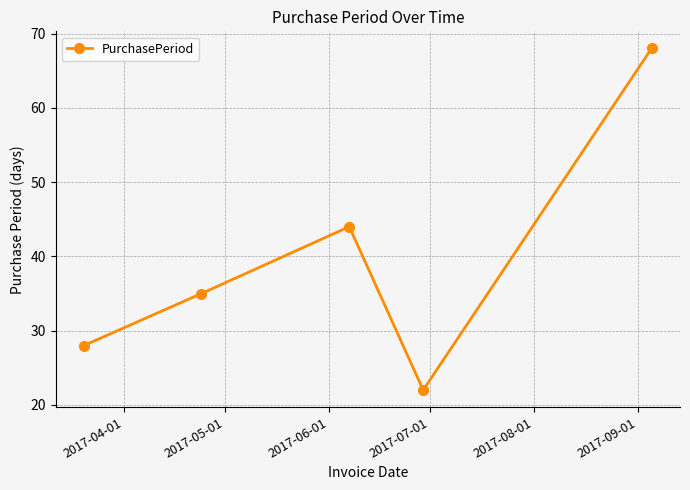

True or false: the data has more than 1 interior local peaks.

False